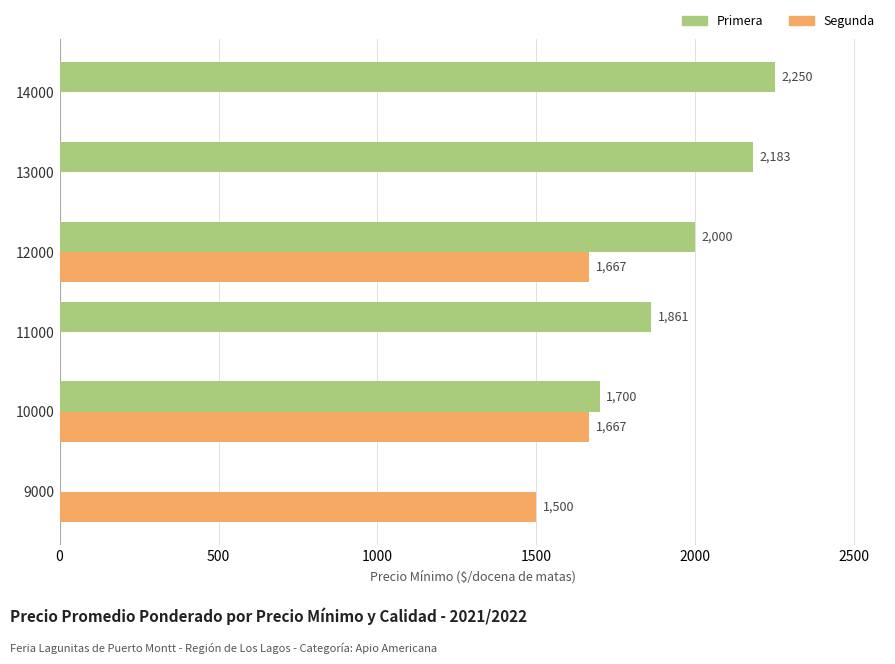

Is it true that Primera equals 635 at 13000?

False